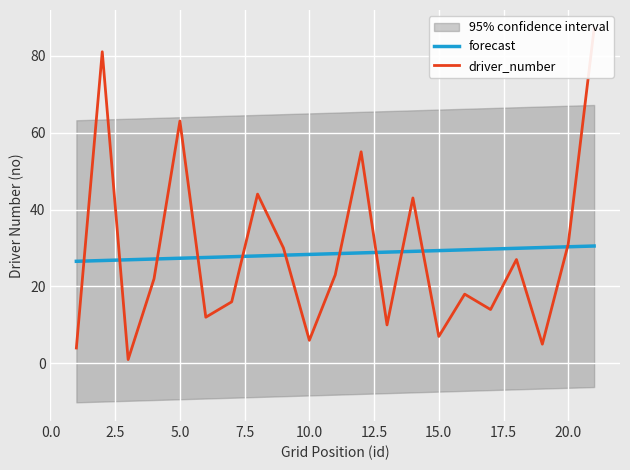

What is the minimum value for forecast?

26.5